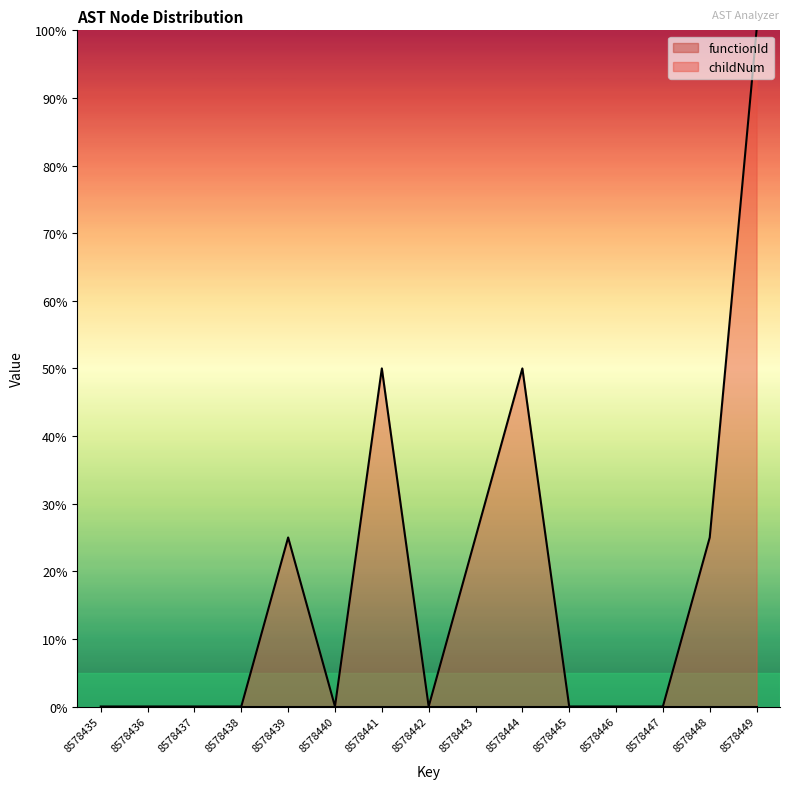

Reading left to right, transcribe all the data shown in this chart.

8578435=0.0	8578436=0.0	8578437=0.0	8578438=0.0	8578439=0.2	8578440=0.0	8578441=0.5	8578442=0.0	8578443=0.2	8578444=0.5	8578445=0.0	8578446=0.0	8578447=0.0	8578448=0.2	8578449=1.0